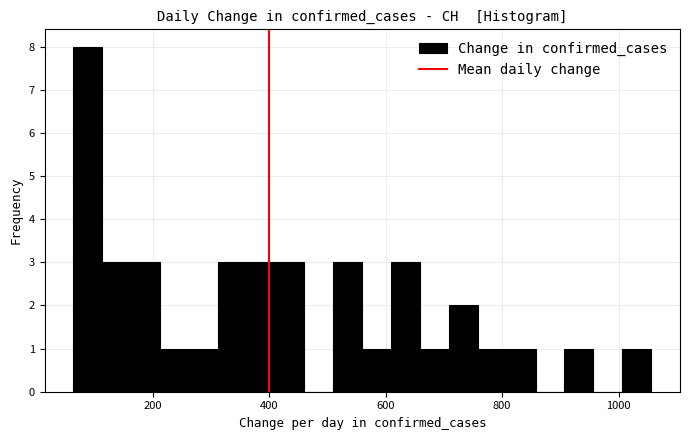

Around what value on the x-axis is the tallest bar? Give the approximate position of its centre, as read against the axis.

80